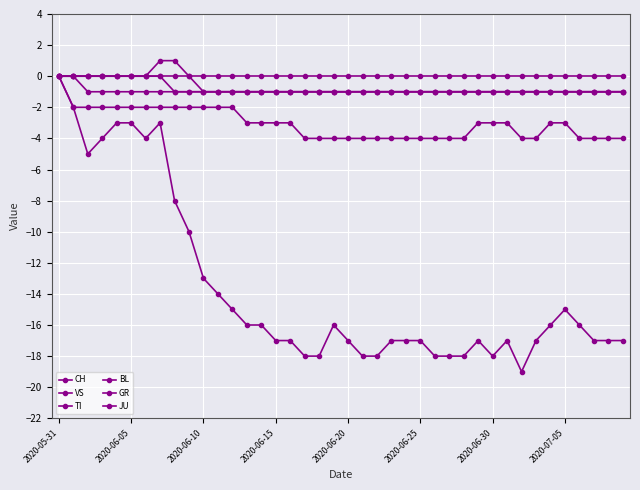

How many data points does each series have?

40